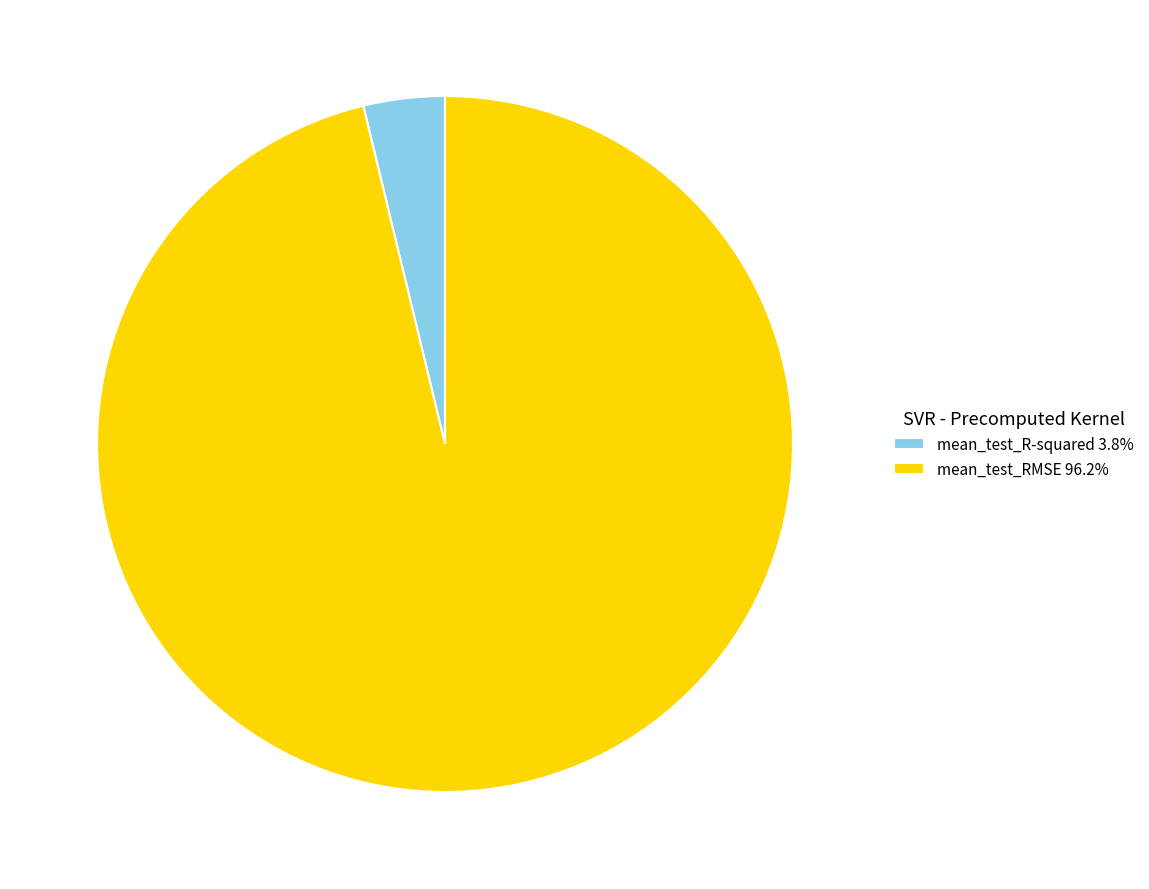

Combined, do mean_test_R-squared 3.8% and mean_test_RMSE 96.2% account for over 50%?

Yes